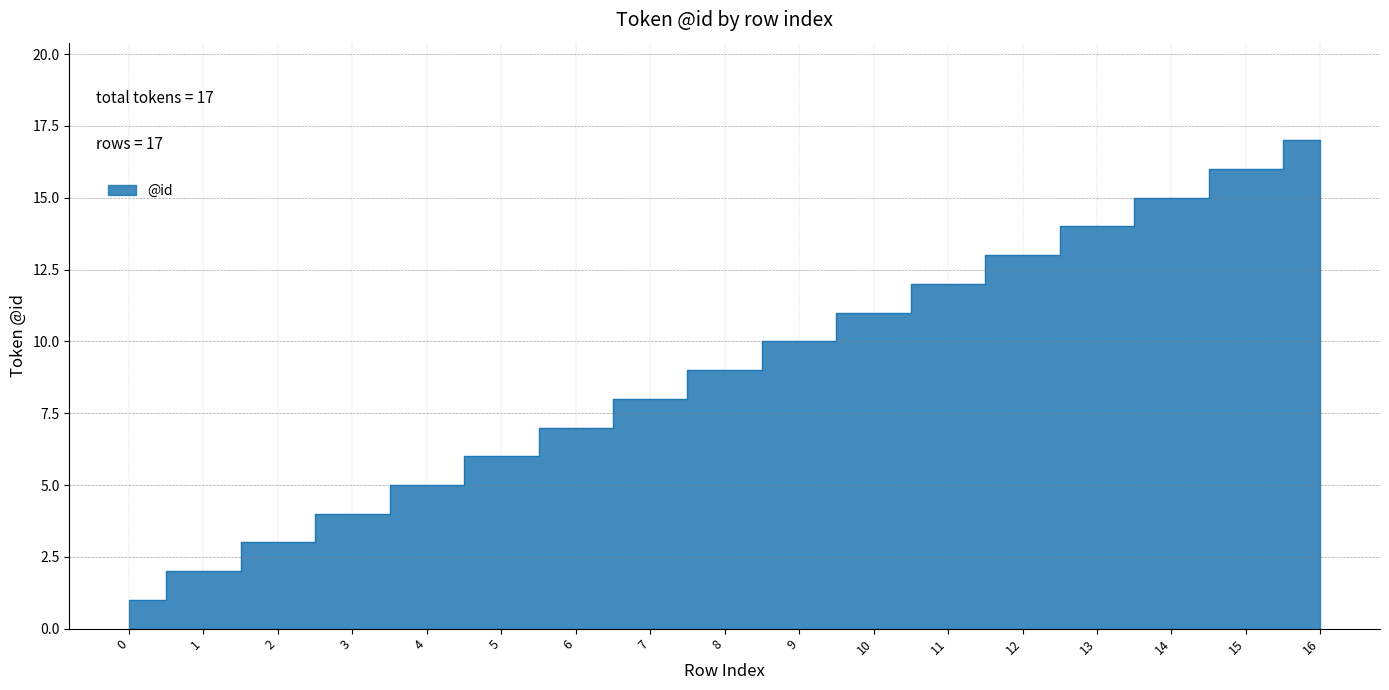

Reading left to right, extract all data points from this chart.

0=1	1=2	2=3	3=4	4=5	5=6	6=7	7=8	8=9	9=10	10=11	11=12	12=13	13=14	14=15	15=16	16=17